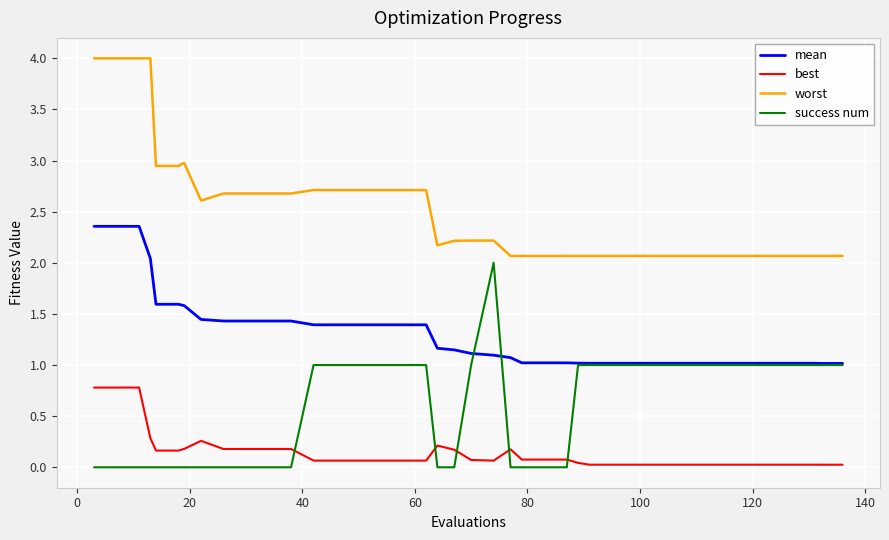

How many lines are shown in the chart?

4